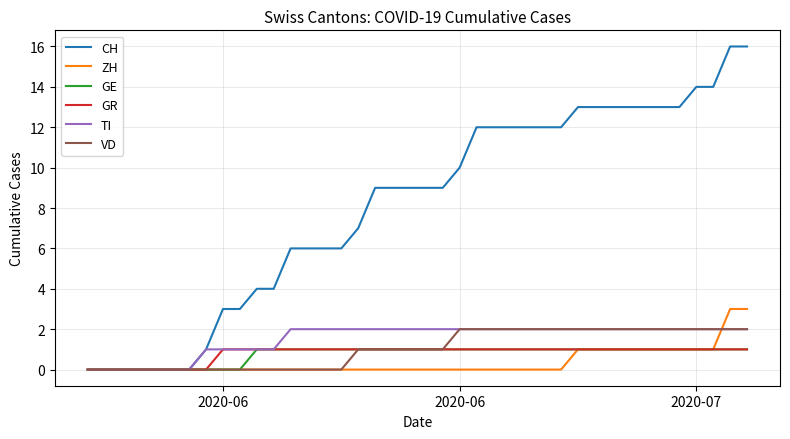

Which series has the largest total across all categories?

CH